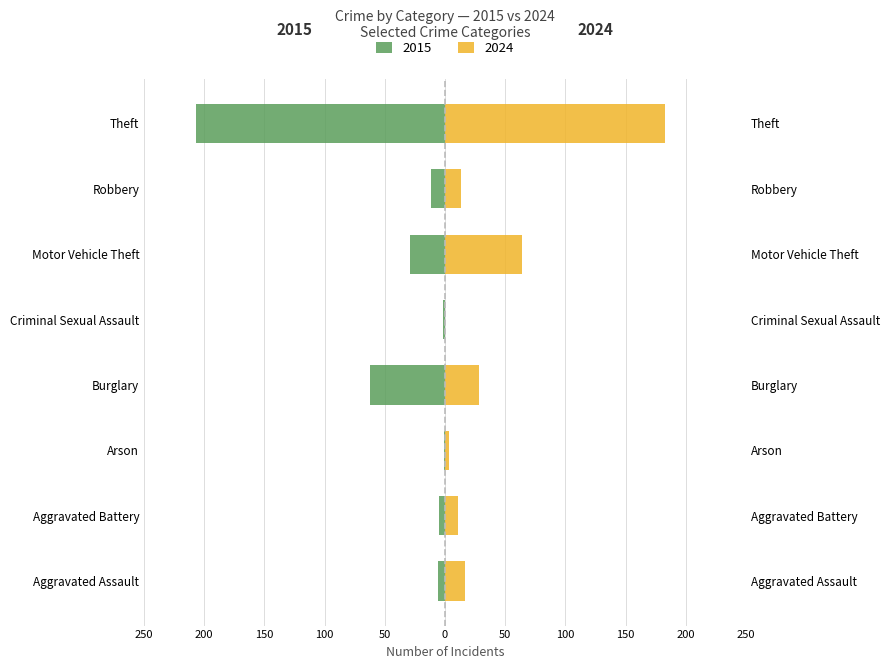

What position from the left is Arson?

3